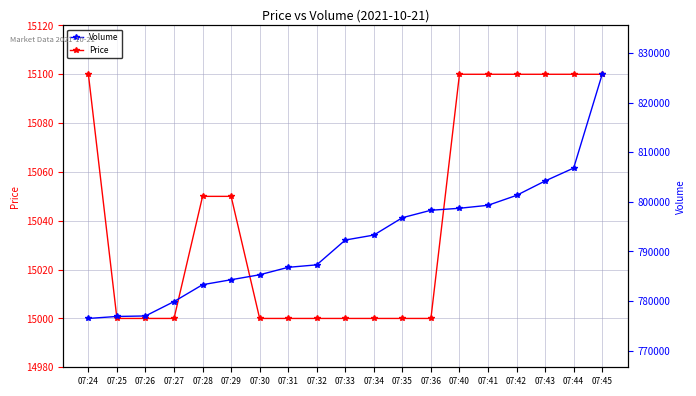

True or false: Price and Volume intersect in this chart.

False